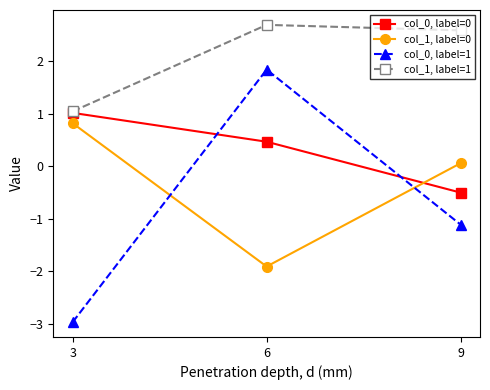

What is the total value across all series at 3?

-0.1